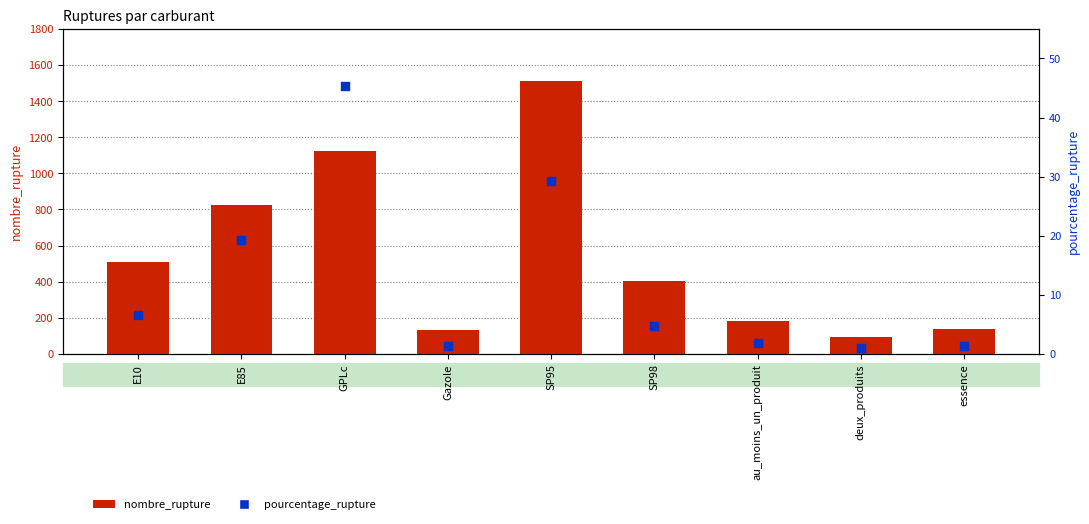

What are all the series names shown in the legend?

nombre_rupture, pourcentage_rupture